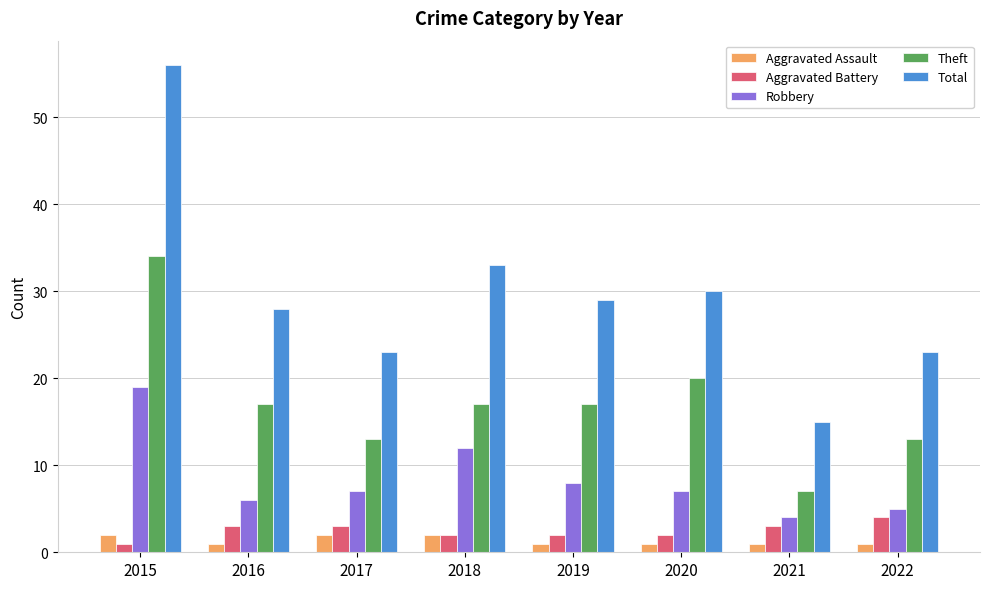

Which label corresponds to the largest value in the chart?

2015